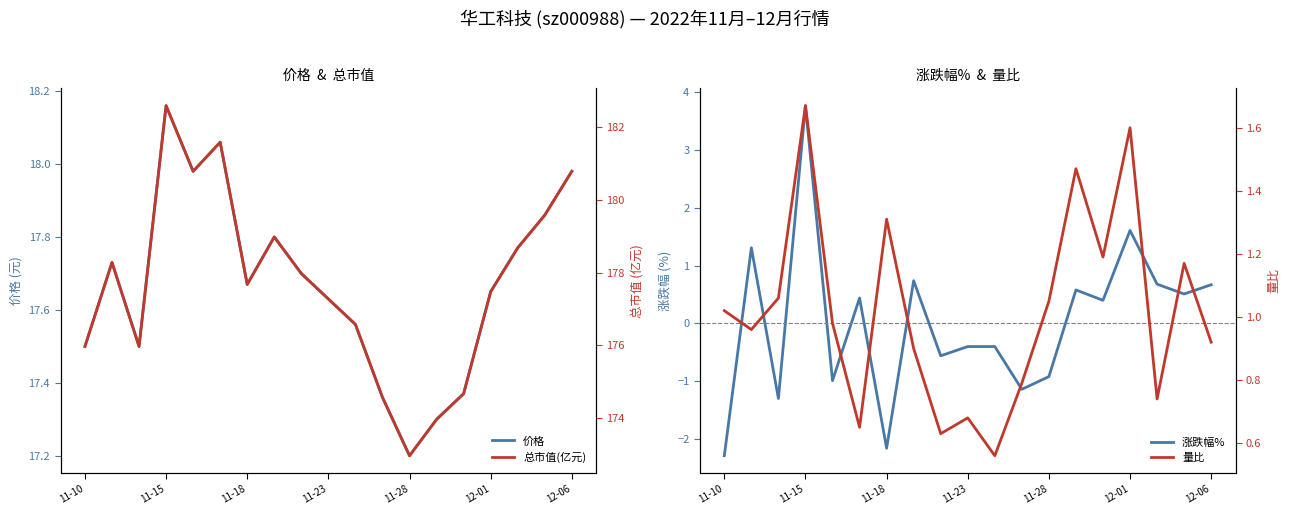

Rank the series at 13 from lowest to highest value.

涨跌幅%, 量比, 价格, 总市值(亿元)